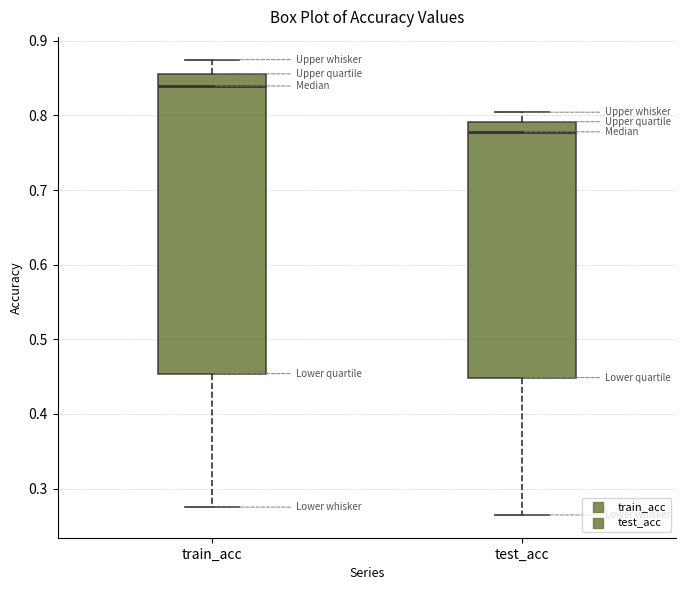

Reading left to right, read every box against the y-axis: the position of its median line, the range the box covers, and the ends of its whiskers. The values are not printed on the chart, so give them approximately, as read against the axis.

train_acc: median 0.84, box 0.45 to 0.86, whiskers 0.28 to 0.87
test_acc: median 0.78, box 0.45 to 0.79, whiskers 0.26 to 0.80